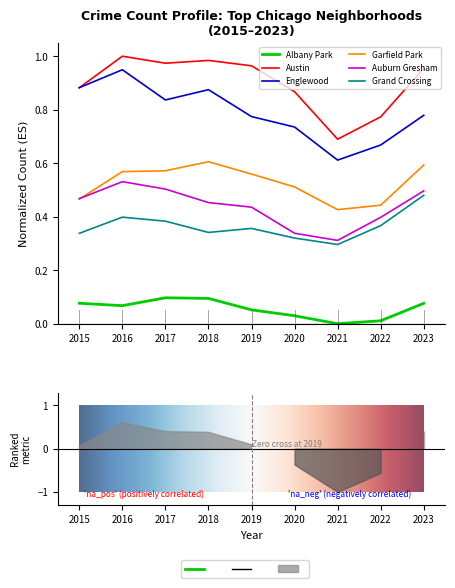

Reading left to right, what are all the values shown in this chart?

Albany Park: 2015=0.1	2016=0.1	2017=0.1	2018=0.1	2019=0.1	2020=0.0	2021=0.0	2022=0.0	2023=0.1
Austin: 2015=0.9	2016=1.0	2017=1.0	2018=1.0	2019=1.0	2020=0.9	2021=0.7	2022=0.8	2023=1.0
Englewood: 2015=0.9	2016=0.9	2017=0.8	2018=0.9	2019=0.8	2020=0.7	2021=0.6	2022=0.7	2023=0.8
Garfield Park: 2015=0.5	2016=0.6	2017=0.6	2018=0.6	2019=0.6	2020=0.5	2021=0.4	2022=0.4	2023=0.6
Auburn Gresham: 2015=0.5	2016=0.5	2017=0.5	2018=0.5	2019=0.4	2020=0.3	2021=0.3	2022=0.4	2023=0.5
Grand Crossing: 2015=0.3	2016=0.4	2017=0.4	2018=0.3	2019=0.4	2020=0.3	2021=0.3	2022=0.4	2023=0.5